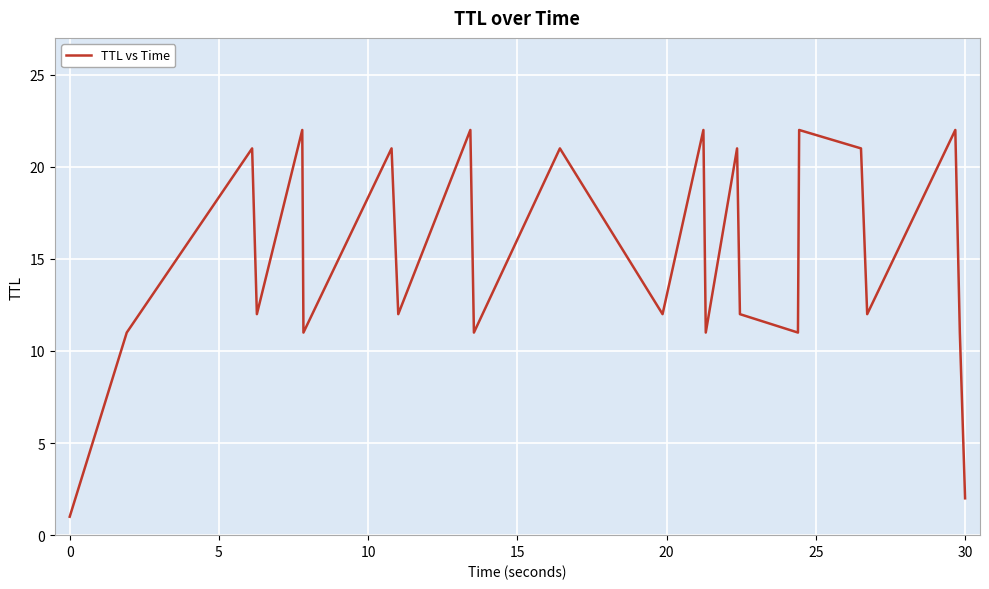

How many interior local peaks (higher than both neighbors) does the data have?

9